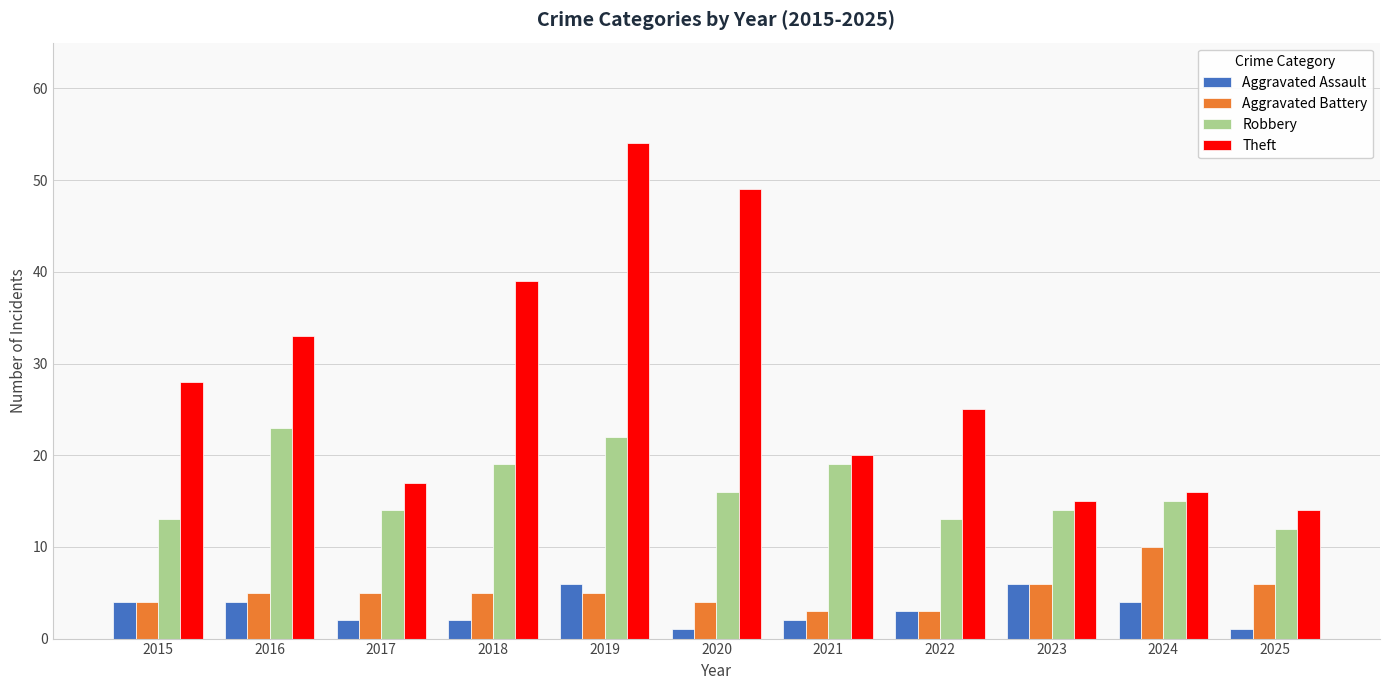

Reading left to right, what are all the values shown in this chart?

Aggravated Assault: 4	4	2	2	6	1	2	3	6	4	1
Aggravated Battery: 4	5	5	5	5	4	3	3	6	10	6
Robbery: 13	23	14	19	22	16	19	13	14	15	12
Theft: 28	33	17	39	54	49	20	25	15	16	14